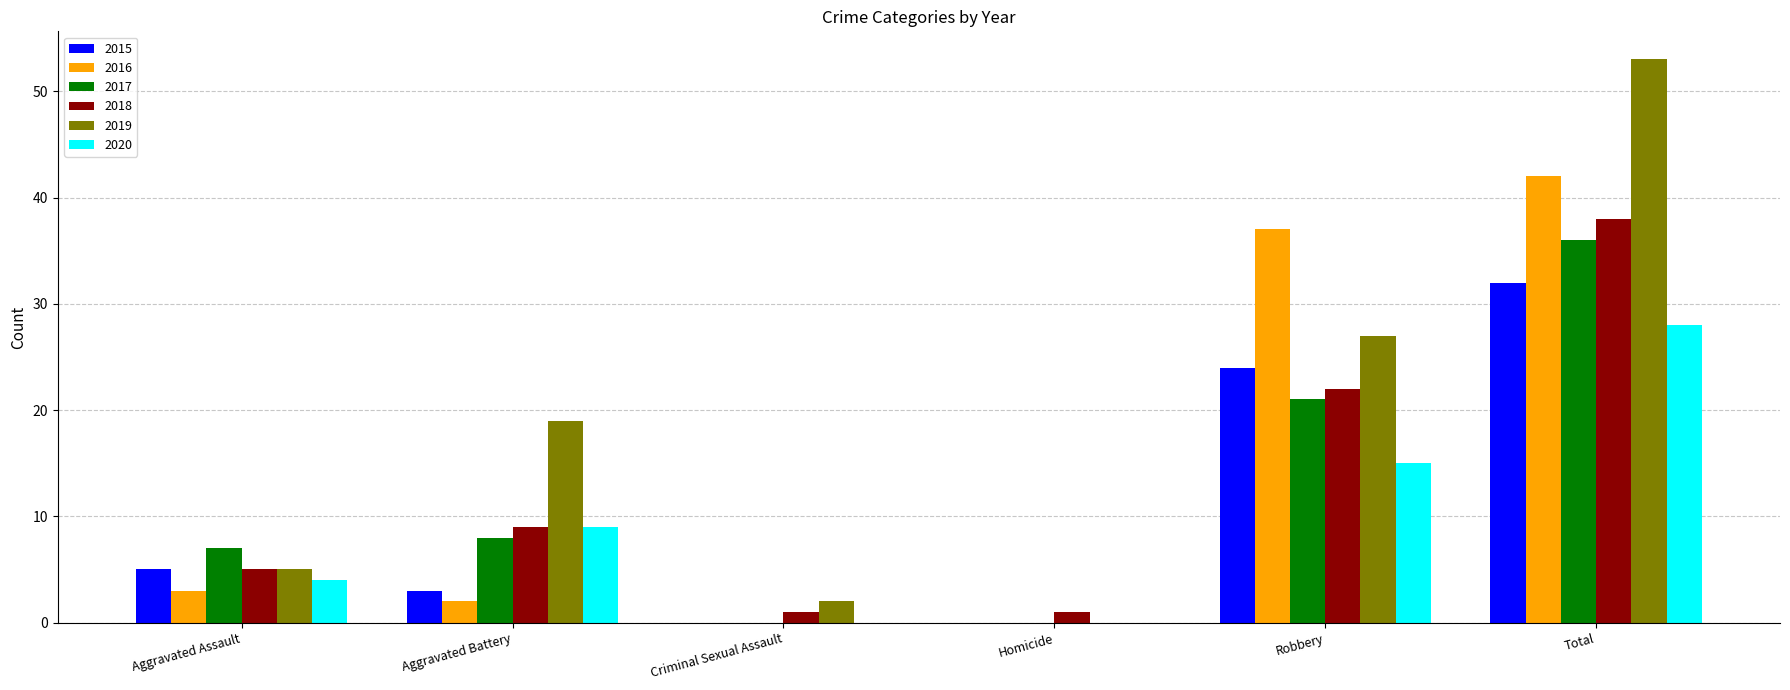

What is the sum of the 2015 values at Robbery and Aggravated Battery?

27